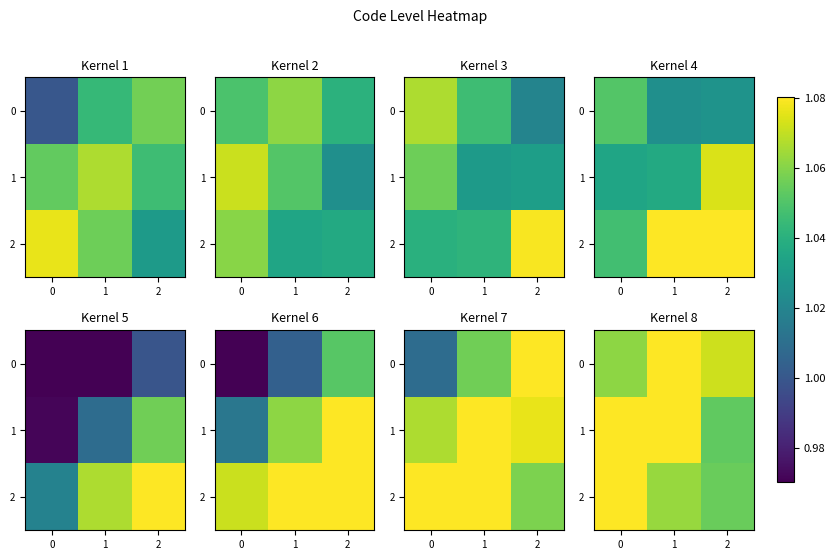

Is it true that 0 equals 1.1 at 1?

True